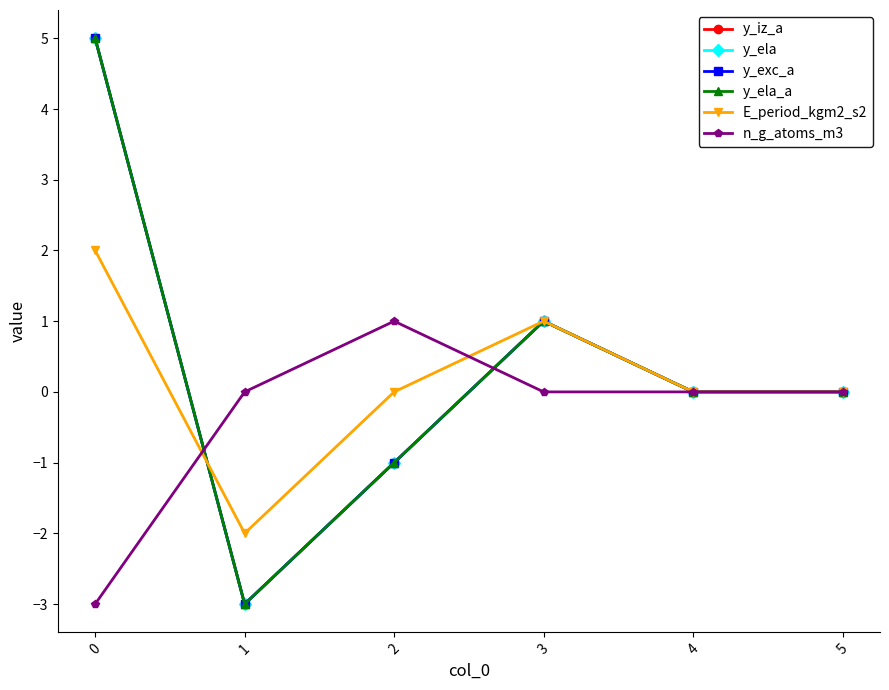

How many lines are shown in the chart?

6